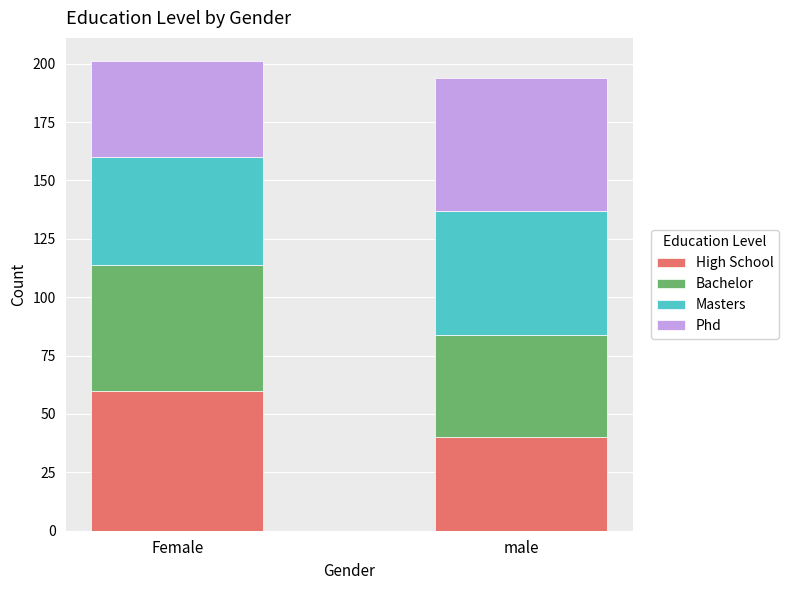

What is the minimum value for High School?

40